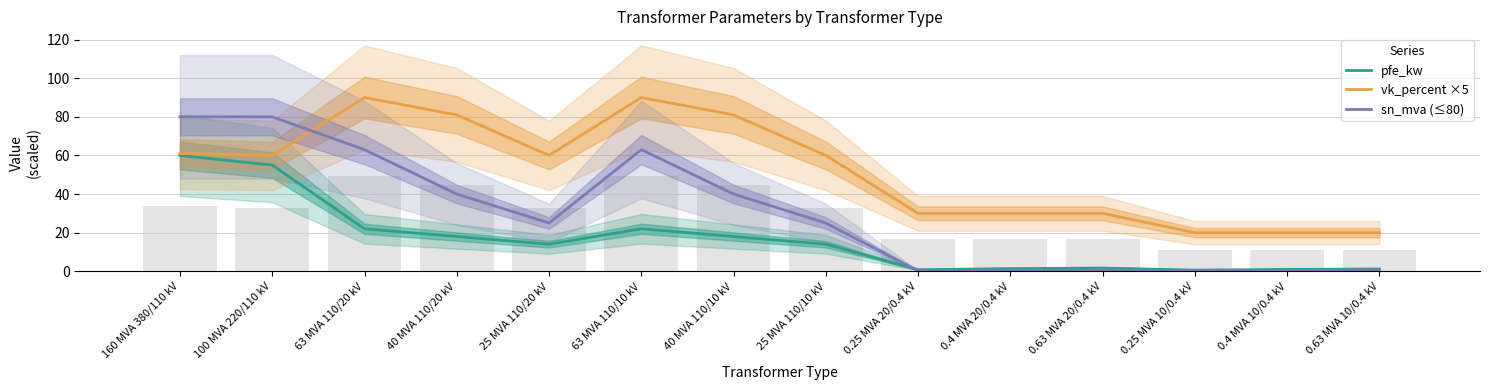

Is the value of pfe_kw at 0.25 MVA 20/0.4 kV greater than the value of sn_mva (≤80) at 40 MVA 110/10 kV?

No